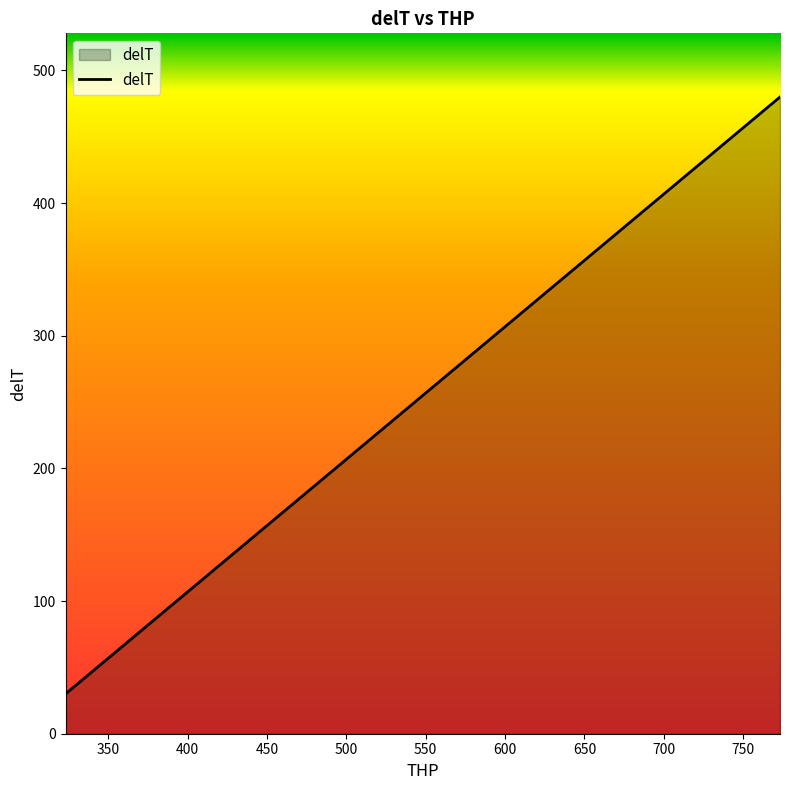

What is the maximum value shown in the chart?

480.0